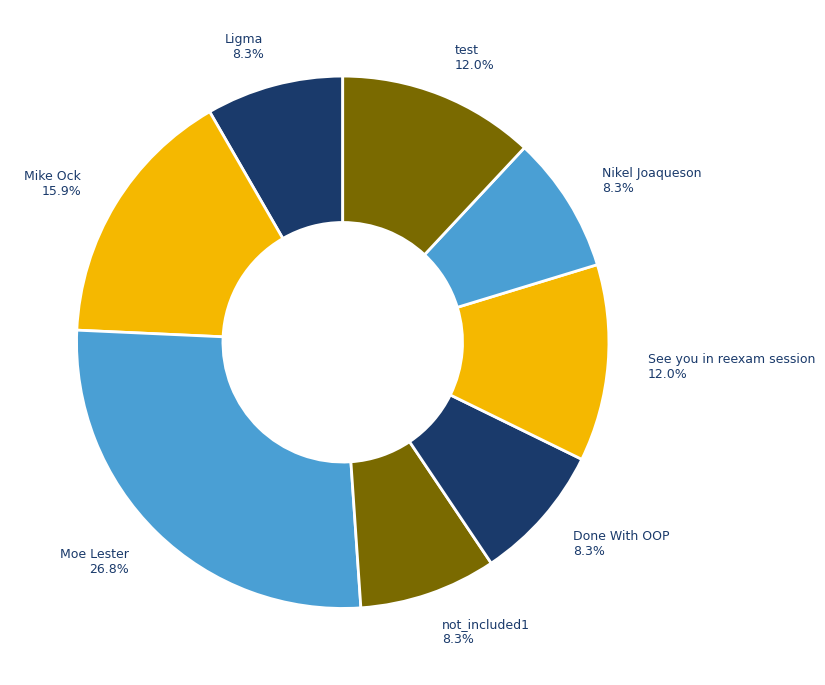

What is the ratio of the value at test to the value at See you in reexam session?

1.0